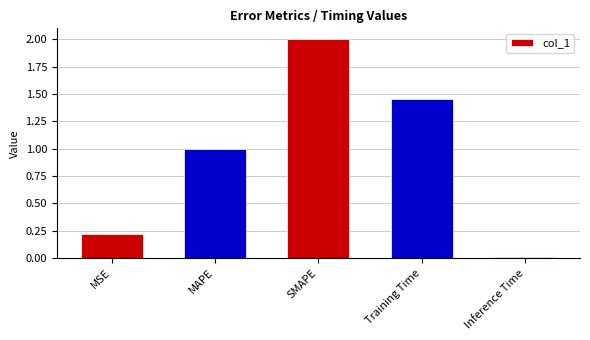

List the labels in order of value, smallest first.

Inference Time, MSE, MAPE, Training Time, SMAPE